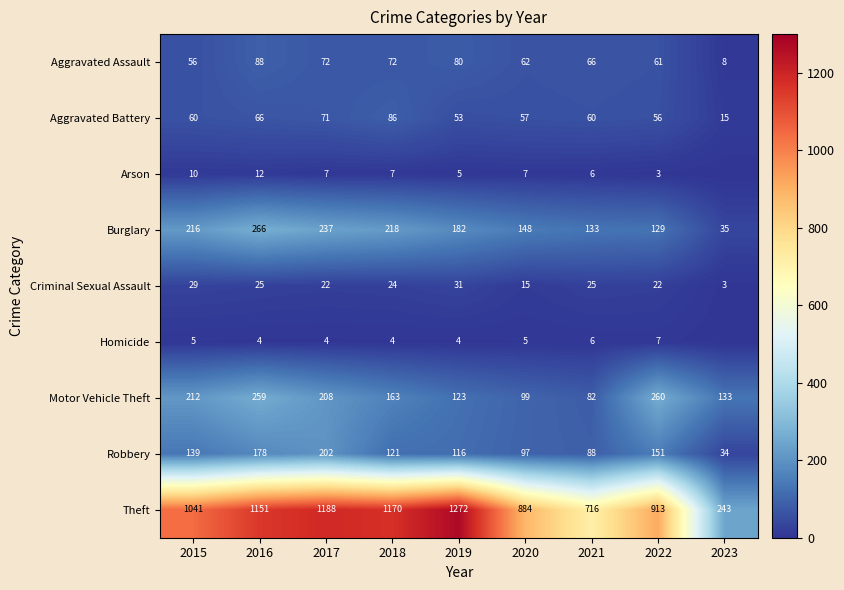

What is the total value across all series at 2020?

1374